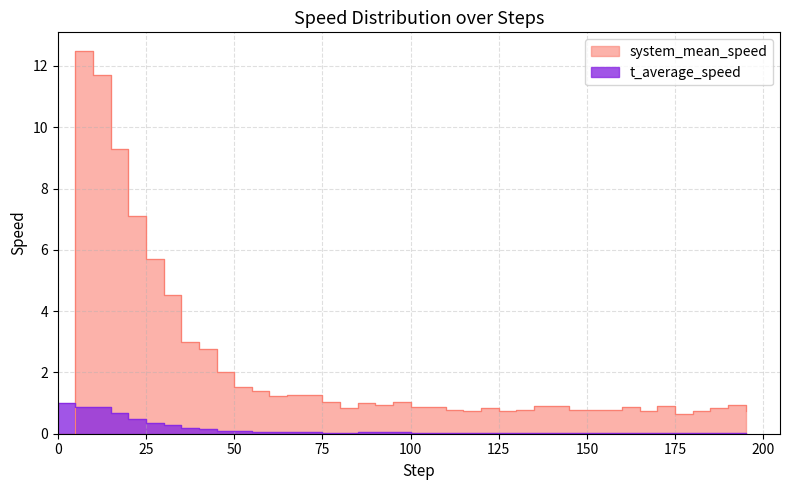

How many times do t_average_speed and system_mean_speed cross each other?

1